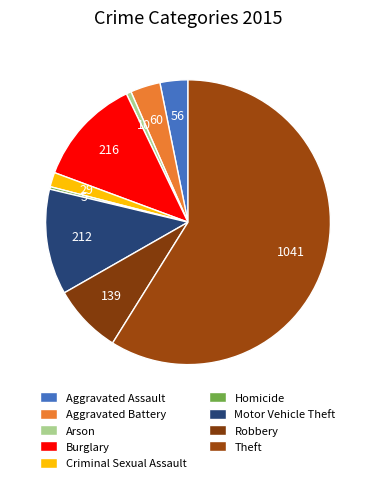

Count the number of slices in the pie.

9